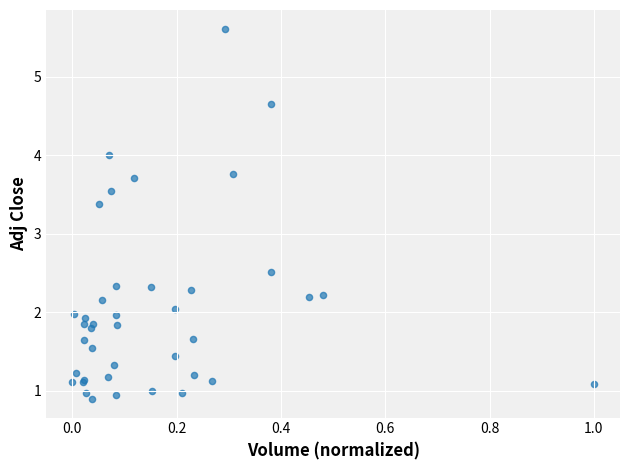

What Y value in the scatter plot is closest to 3?

3.4